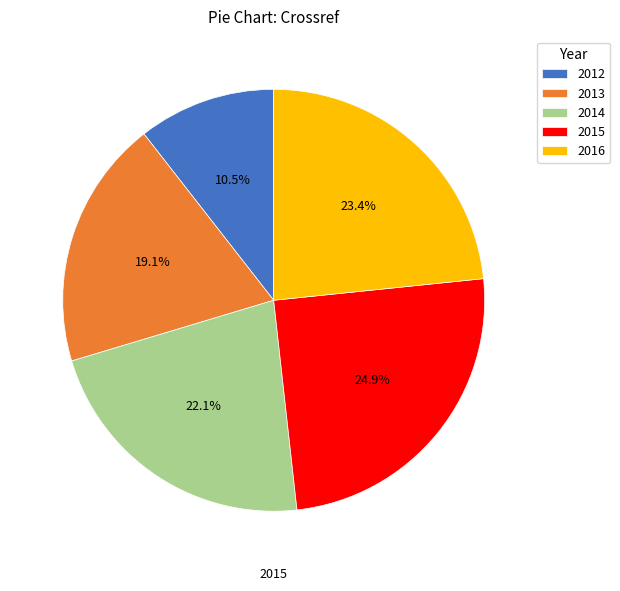

Is the sum of 2013 and 2012 greater than half?

No